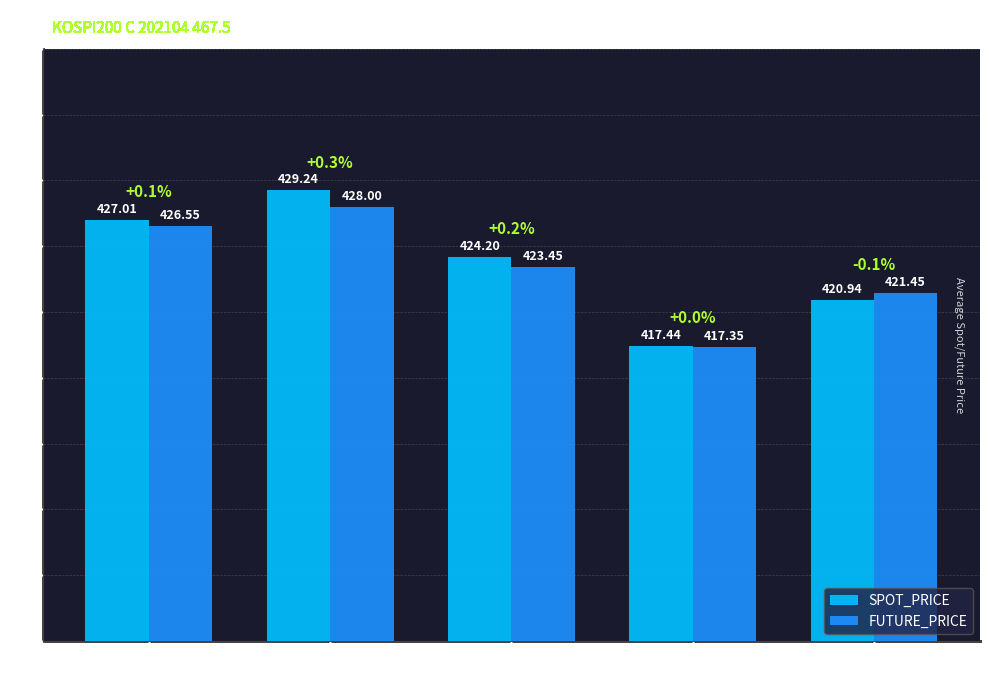

Is it true that SPOT_PRICE equals 656.6 at 2021-02-16?

False